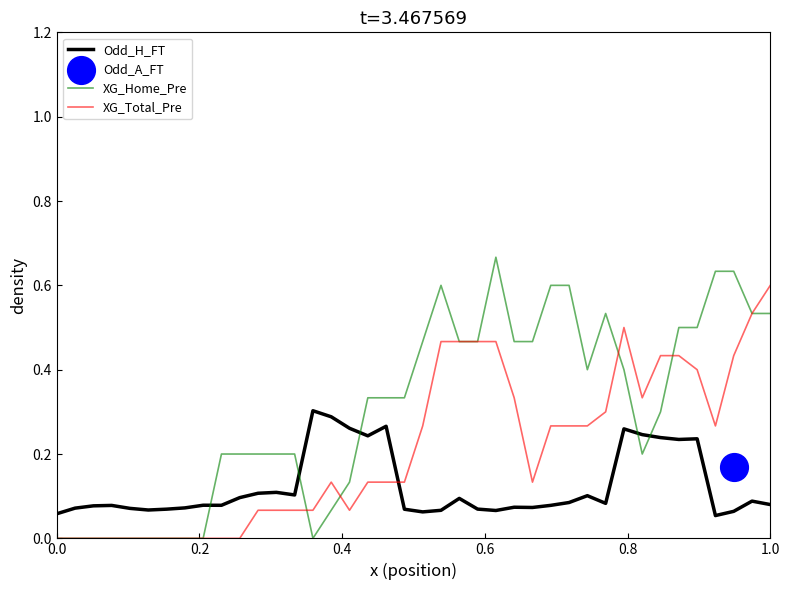

At how many categories does at least one series exceed 0?

40